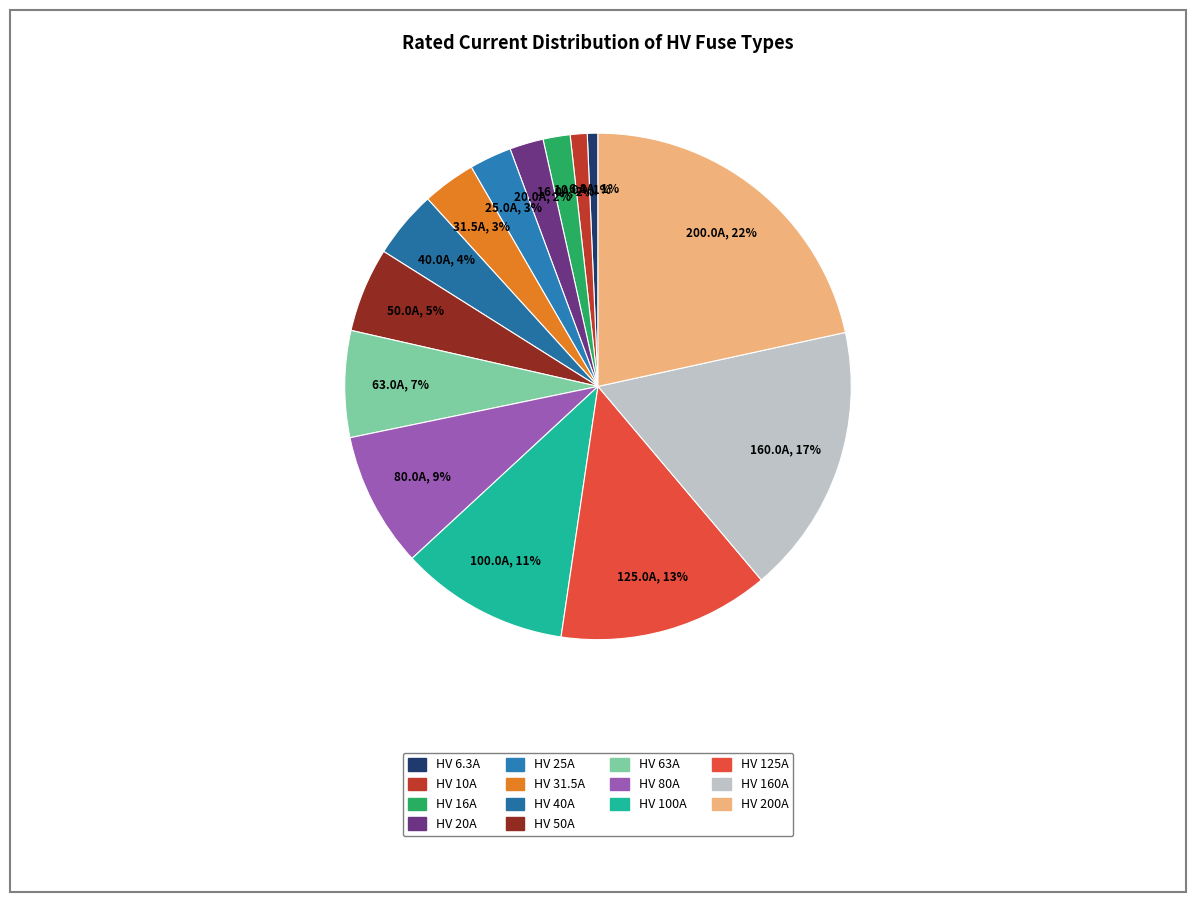

Is it true that HV 160A is 17% of the pie?

True